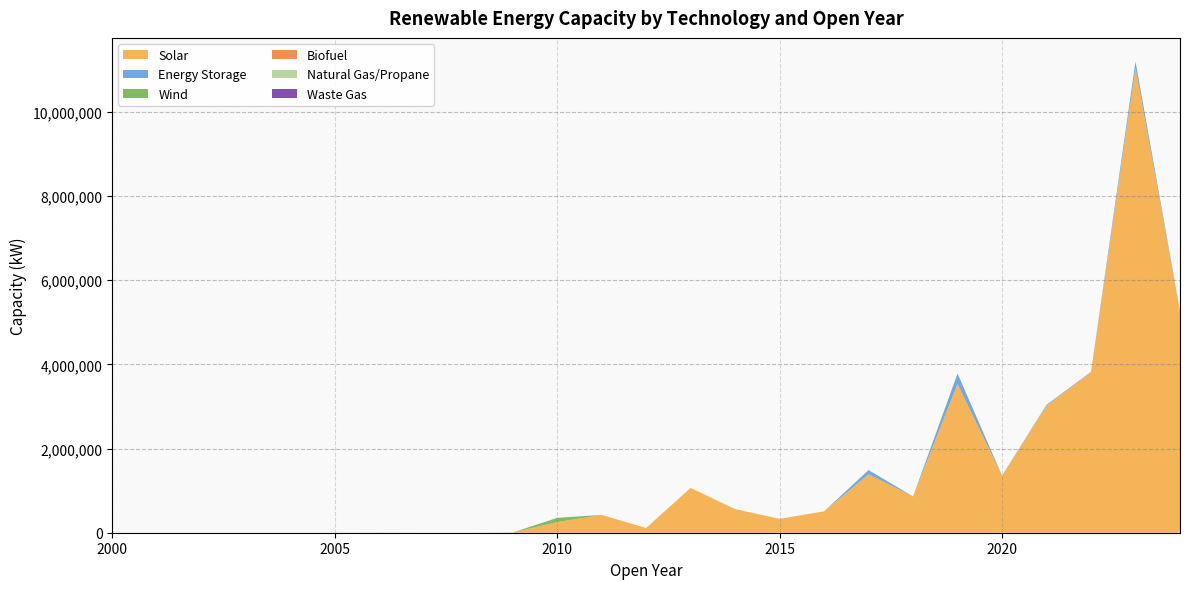

Reading left to right, transcribe all the data shown in this chart.

Solar: 0	0	0	0	0	0	2100	0	0	4900	252350	423700	112000	1064800	561200	330000	508285	1388030	861870	3532300	1352400	3019190	3814220	11039673	5250639
Energy Storage: 0	0	0	0	0	0	0	0	0	0	0	0	0	0	0	0	0	100000	0	250000	5000	20360	8840	156460	16520
Wind: 0	0	0	0	0	0	0	0	0	0	100000	0	0	0	0	0	0	0	0	0	0	0	0	0	0
Biofuel: 0	0	0	0	0	0	0	0	0	0	0	0	0	0	0	0	0	0	0	0	0	0	0	0	0
Natural Gas/Propane: 0	0	0	0	0	0	0	0	0	0	0	0	0	0	0	0	0	0	0	0	0	0	0	0	0
Waste Gas: 0	0	0	0	0	0	0	0	0	0	0	0	0	0	0	0	0	0	0	0	0	0	0	0	0